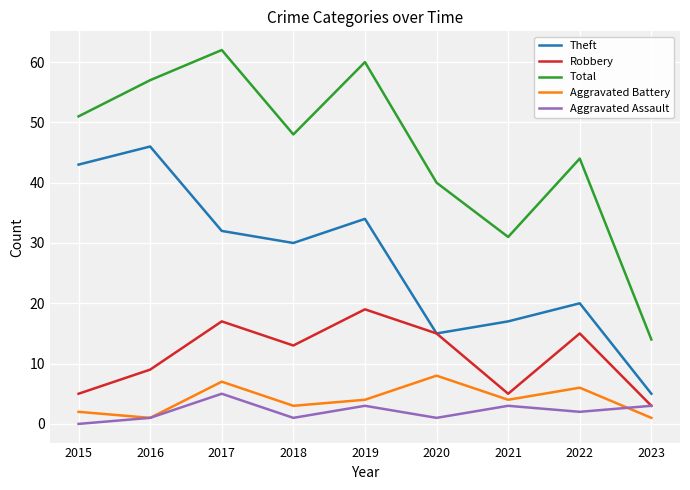

At which category does Aggravated Battery reach its first local valley?

2016